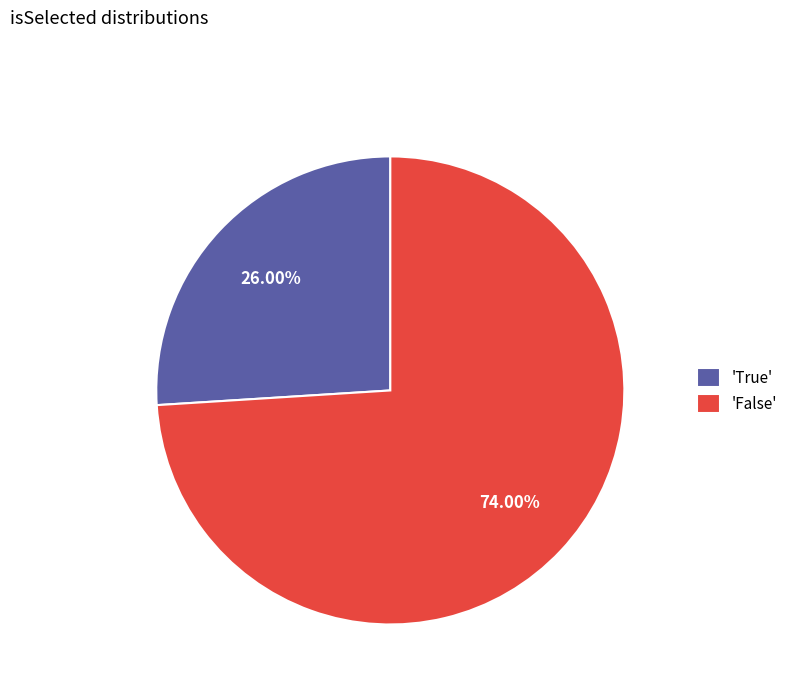

Which has a higher value, 'True' or 'False'?

'False'